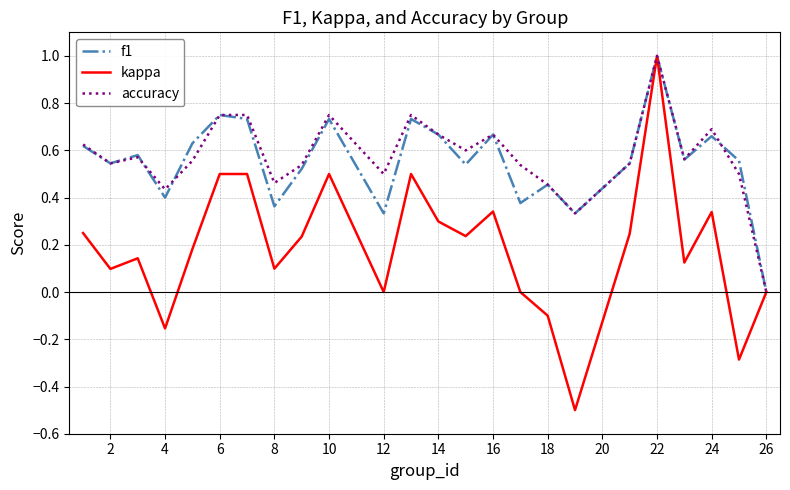

Which series has the largest range (max minus min)?

kappa